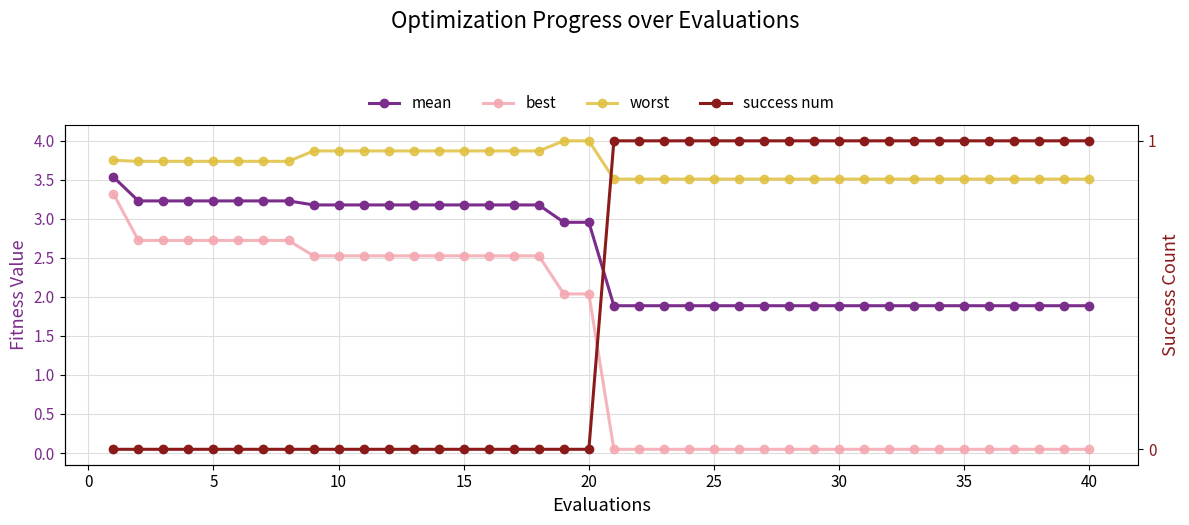

What is the maximum value for best?

3.3